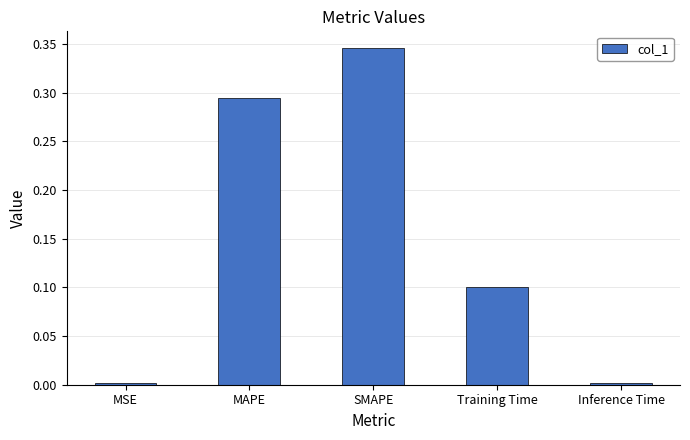

What is the label of the 3rd bar from the left?

SMAPE